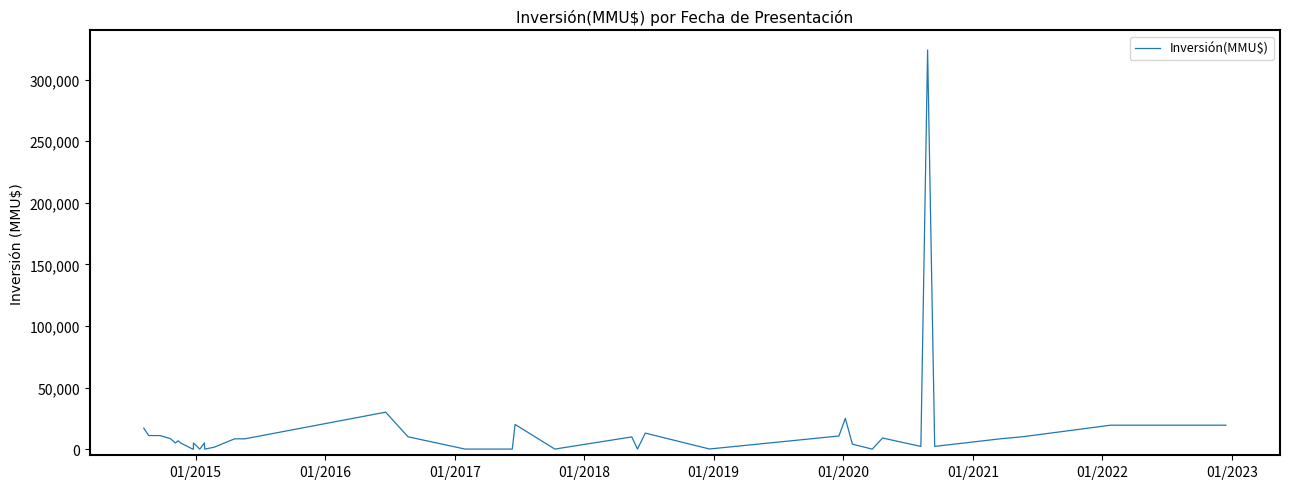

What is the sum of all values?

630819